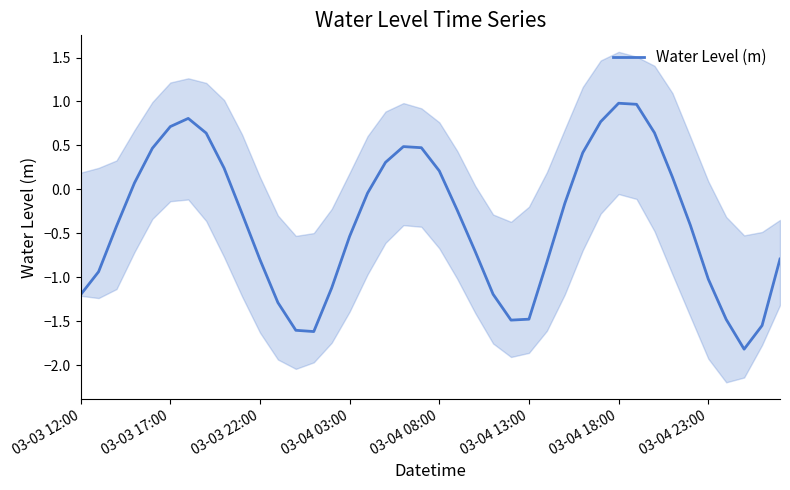

True or false: the data has more than 2 interior local peaks.

True